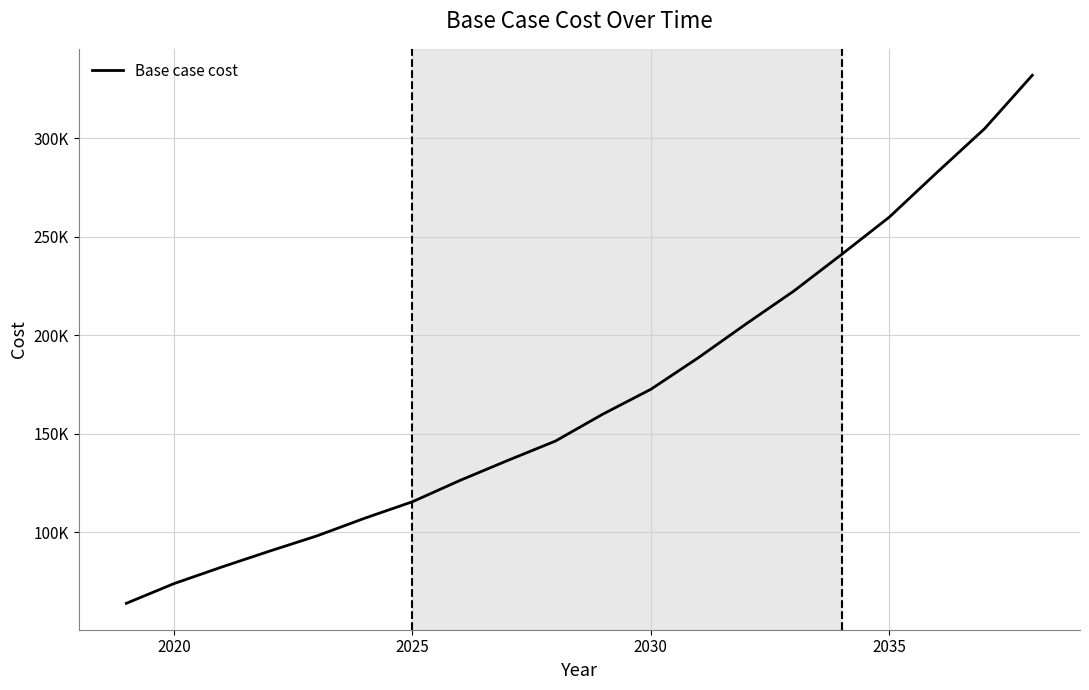

Is this an area chart (filled region under the line)?

No